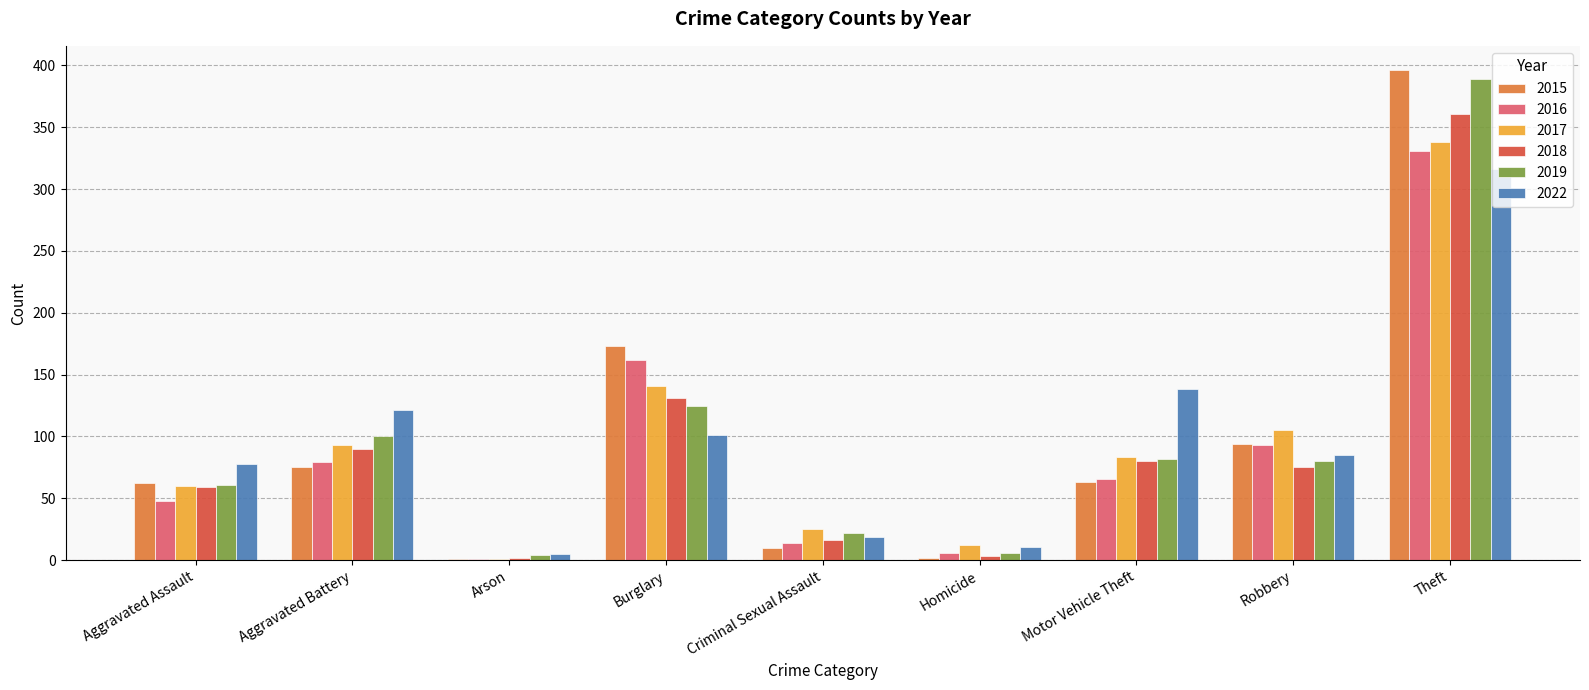

Is it true that 2022 equals 101 at Burglary?

True